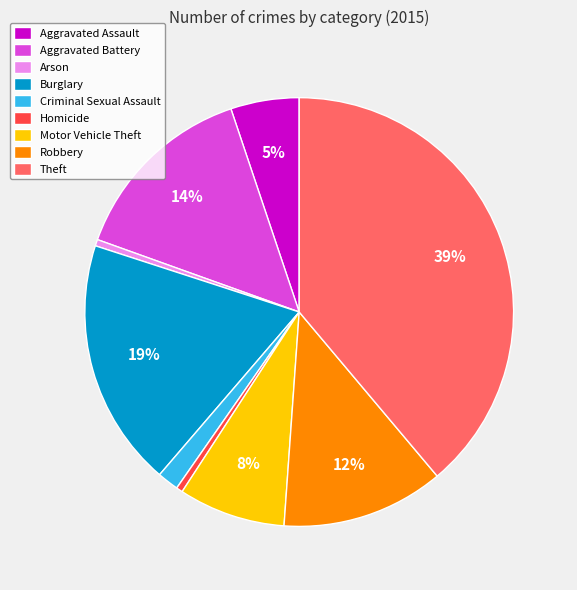

Which category has the biggest portion of the pie?

Theft